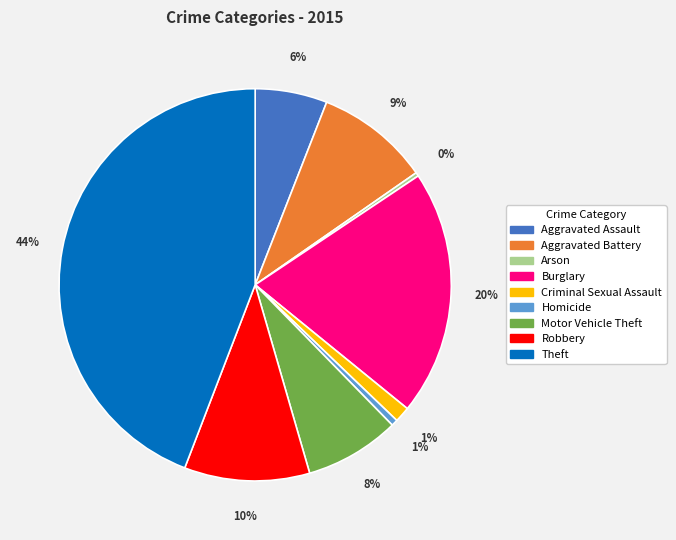

To the nearest percent, what is the average slice percentage?

11%